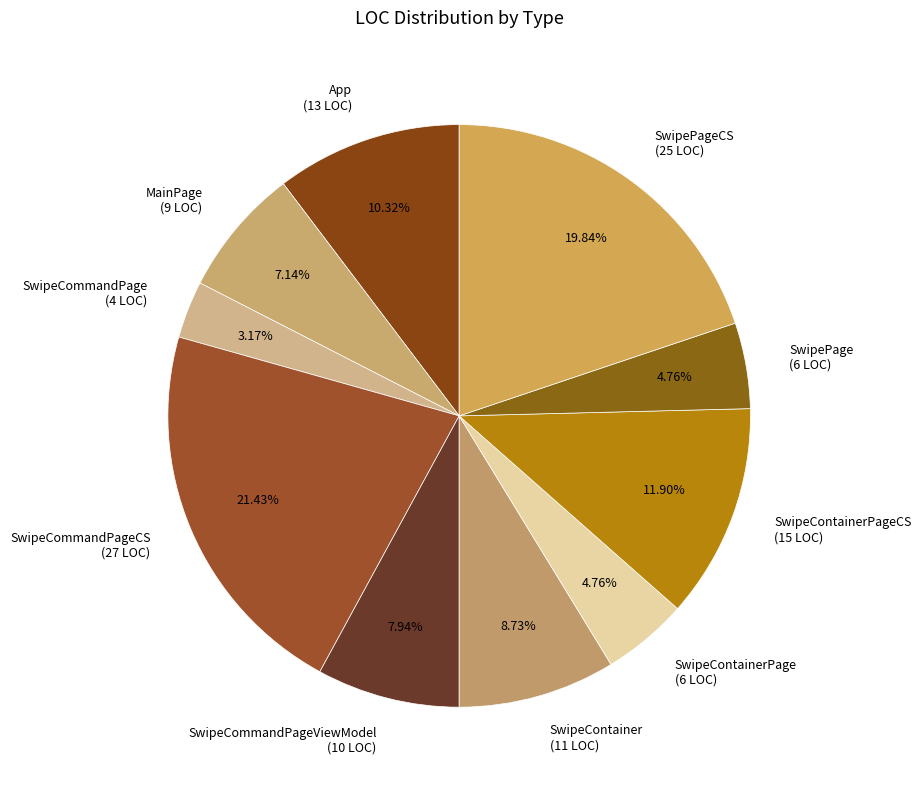

Between SwipeCommandPageCS (27 LOC) and App (13 LOC), which is larger?

SwipeCommandPageCS (27 LOC)